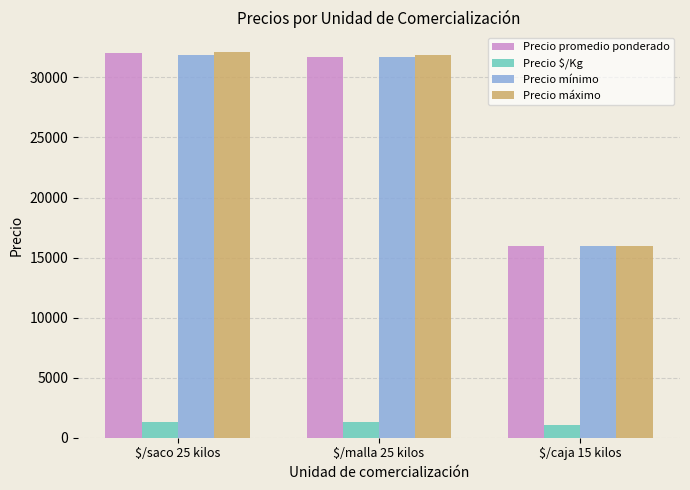

What is the difference between the highest and lowest values at $/malla 25 kilos?

30563.4